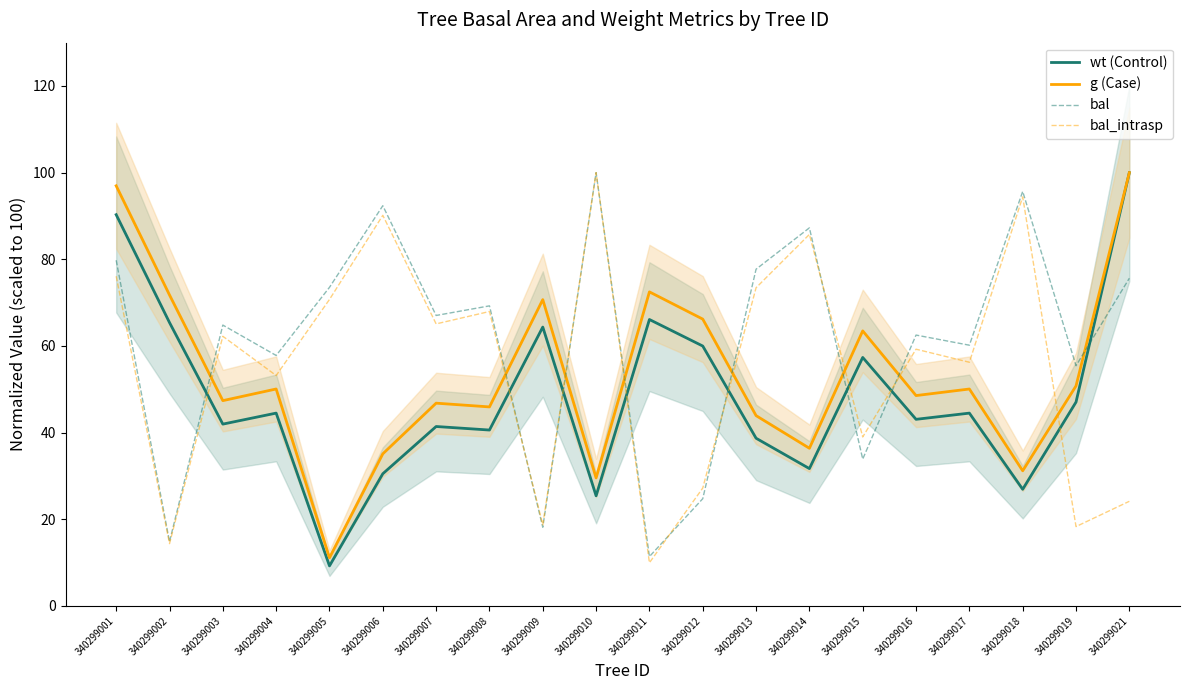

Rank the series by their maximum value, from highest to lowest.

wt (Control), g (Case), bal, bal_intrasp